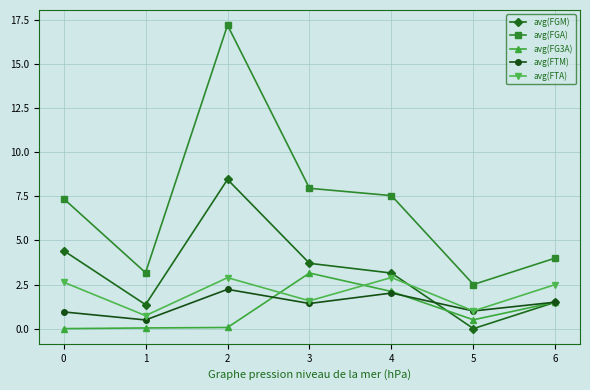

What is the value of the avg(FGA) point at the 7th from the left?

4.0